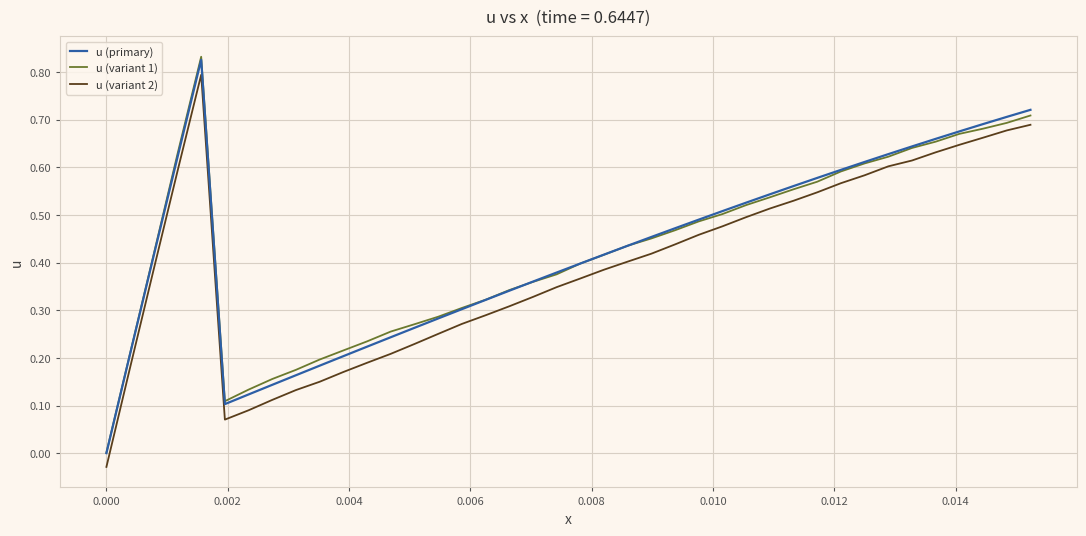

Which series has the largest range (max minus min)?

u (variant 1)